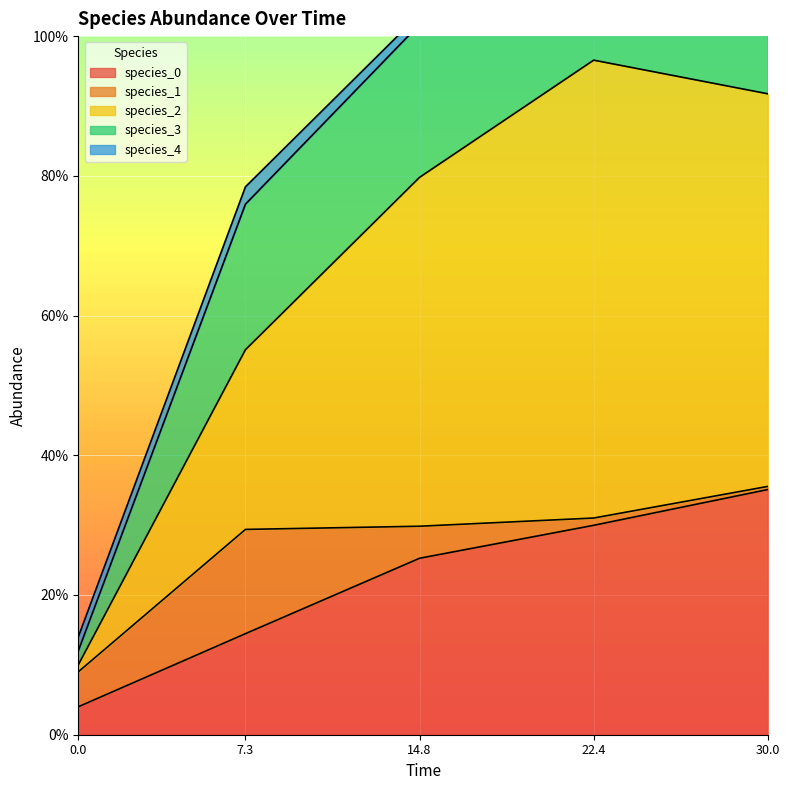

What are all the series names shown in the legend?

species_0, species_1, species_2, species_3, species_4